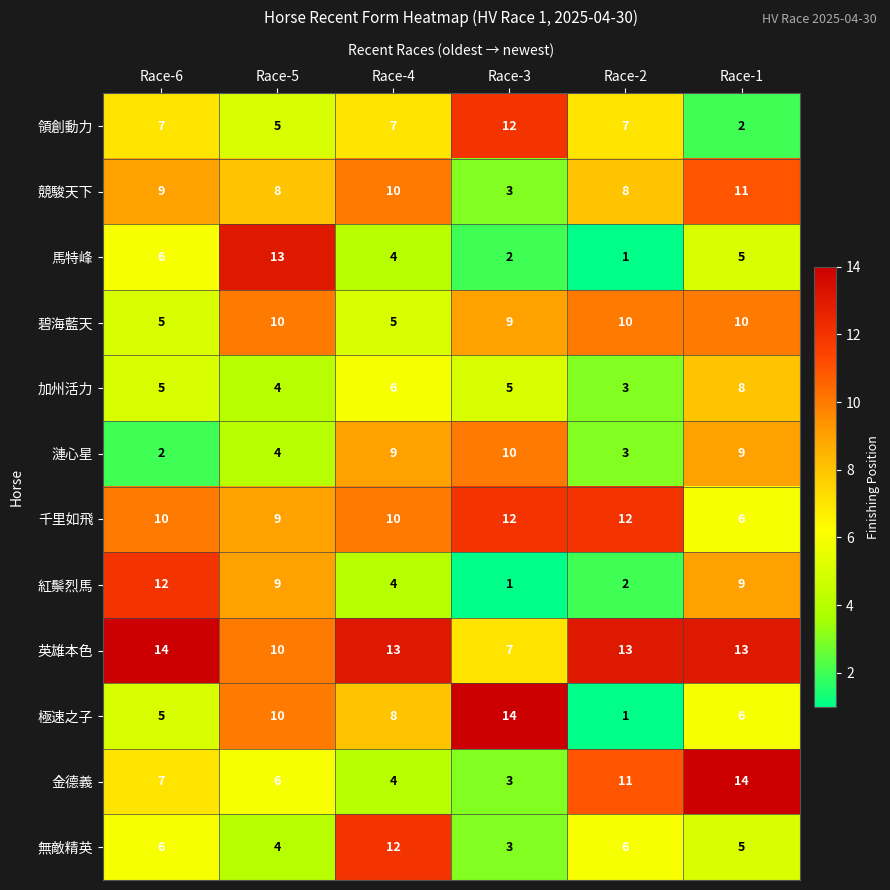

What is the sum of the 加州活力 values at Race-1 and Race-4?

14